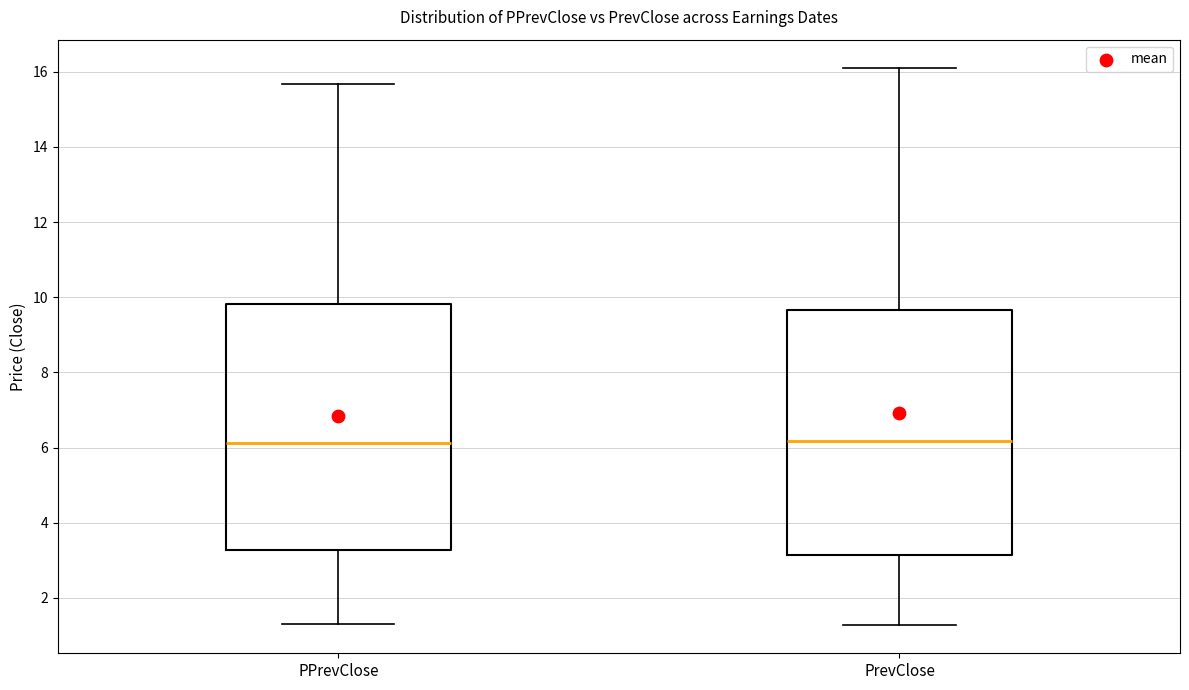

Reading left to right, read every box against the y-axis: the position of its median line, the range the box covers, and the ends of its whiskers. The values are not printed on the chart, so give them approximately, as read against the axis.

PPrevClose: median 6.2, box 3.2 to 9.8, whiskers 1.4 to 15.6
PrevClose: median 6.2, box 3.2 to 9.6, whiskers 1.2 to 16.2